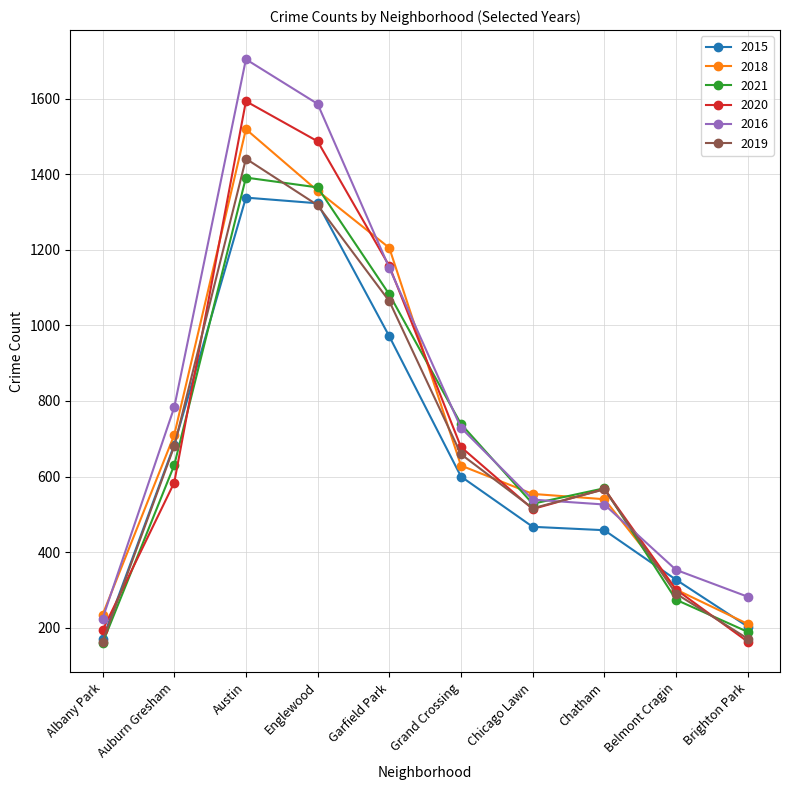

At which label does 2020 reach its peak?

Austin